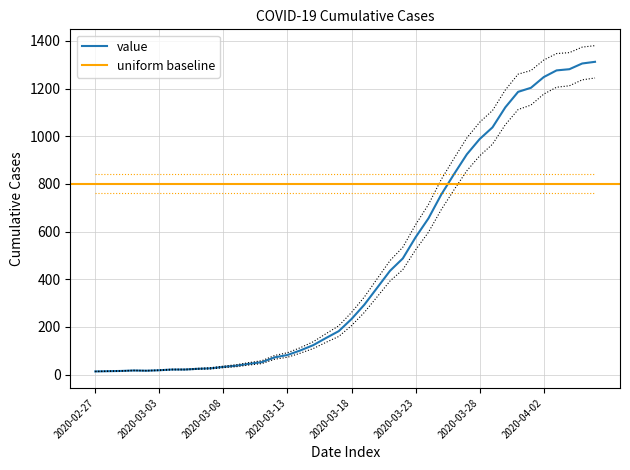

What is the value of the 13th point from the left?

45